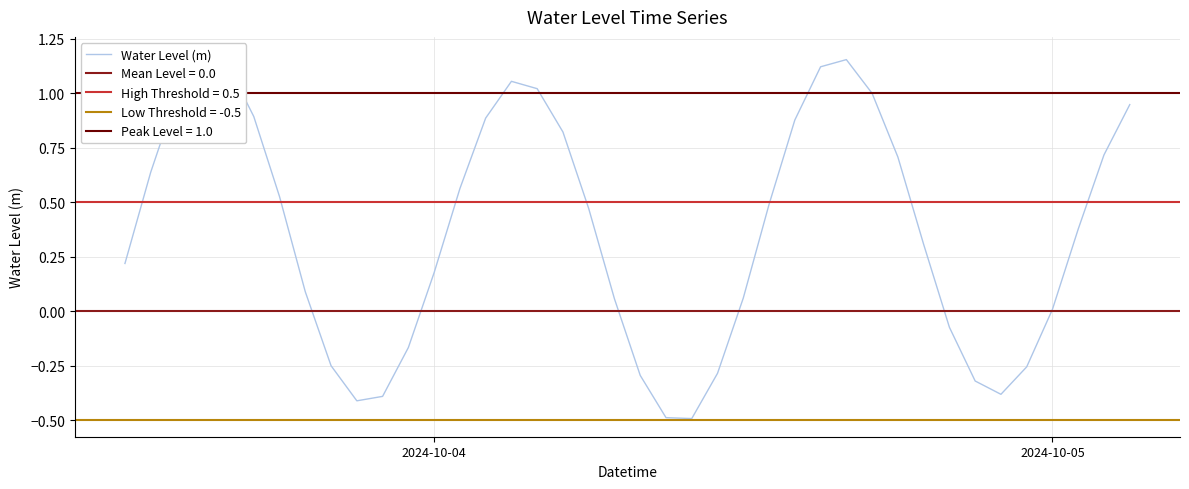

What is the difference between the maximum and second lowest values?

1.7